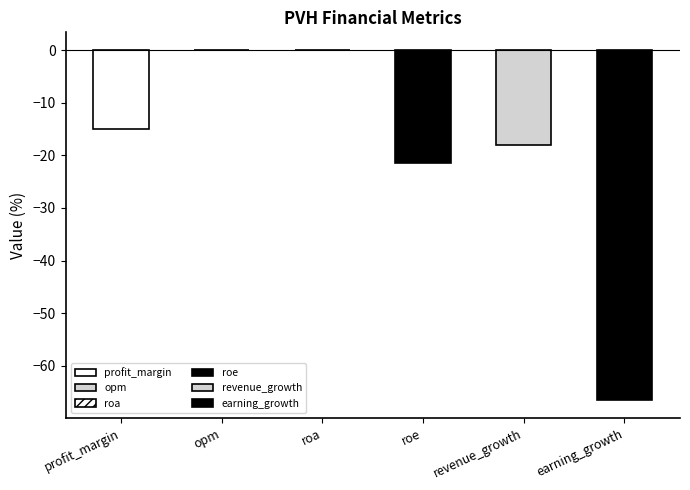

Rank the categories by value from lowest to highest.

earning_growth, roe, revenue_growth, profit_margin, roa, opm